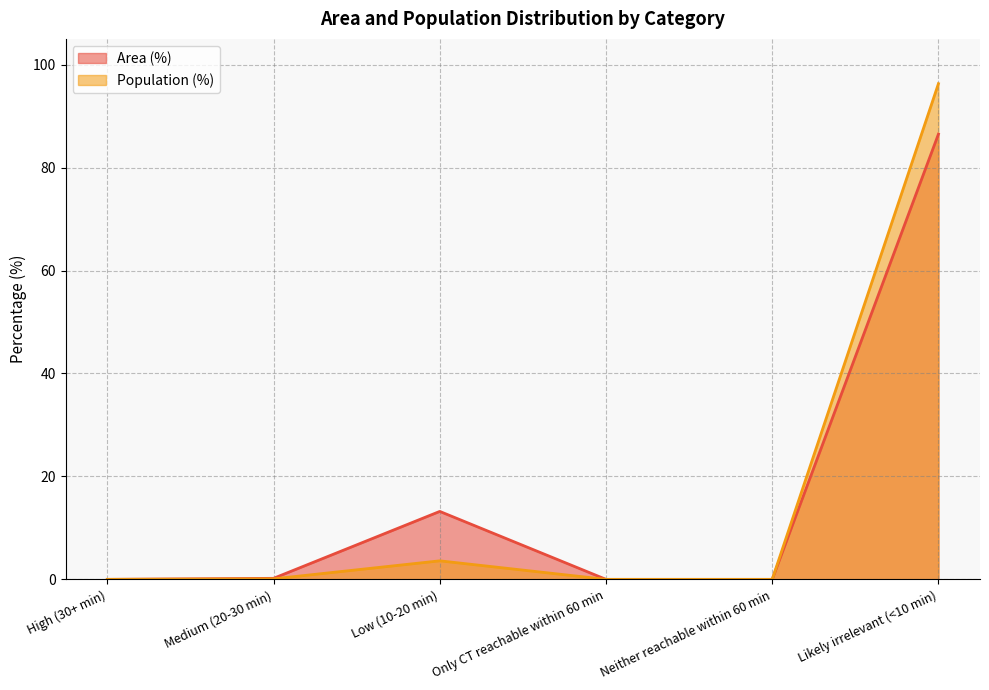

Rank the categories by Area (%) value from lowest to highest.

High (30+ min), Only CT reachable within 60 min, Neither reachable within 60 min, Medium (20-30 min), Low (10-20 min), Likely irrelevant (<10 min)